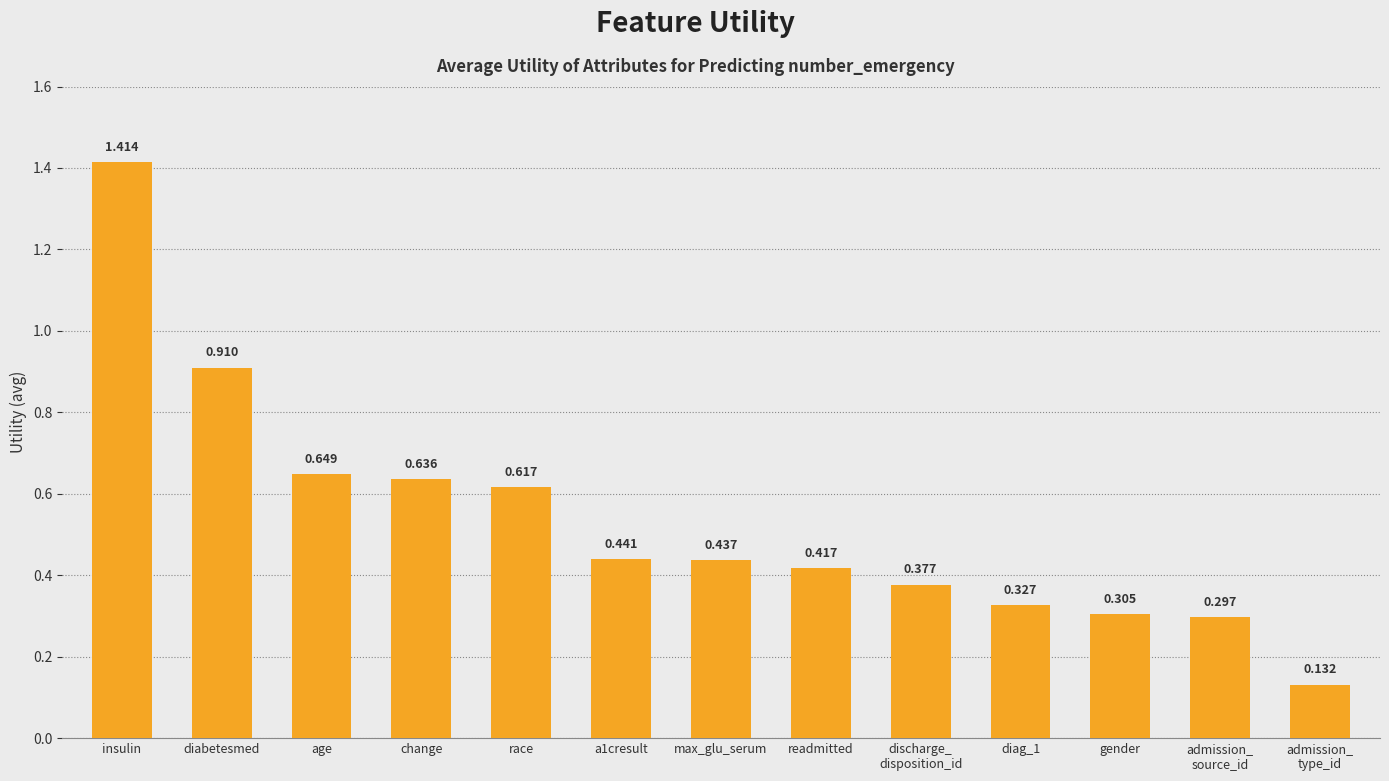

Between change and gender, which is larger?

change